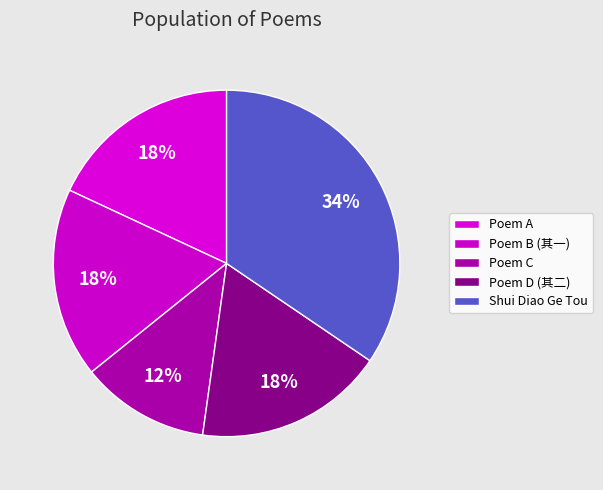

Count the number of slices in the pie.

5